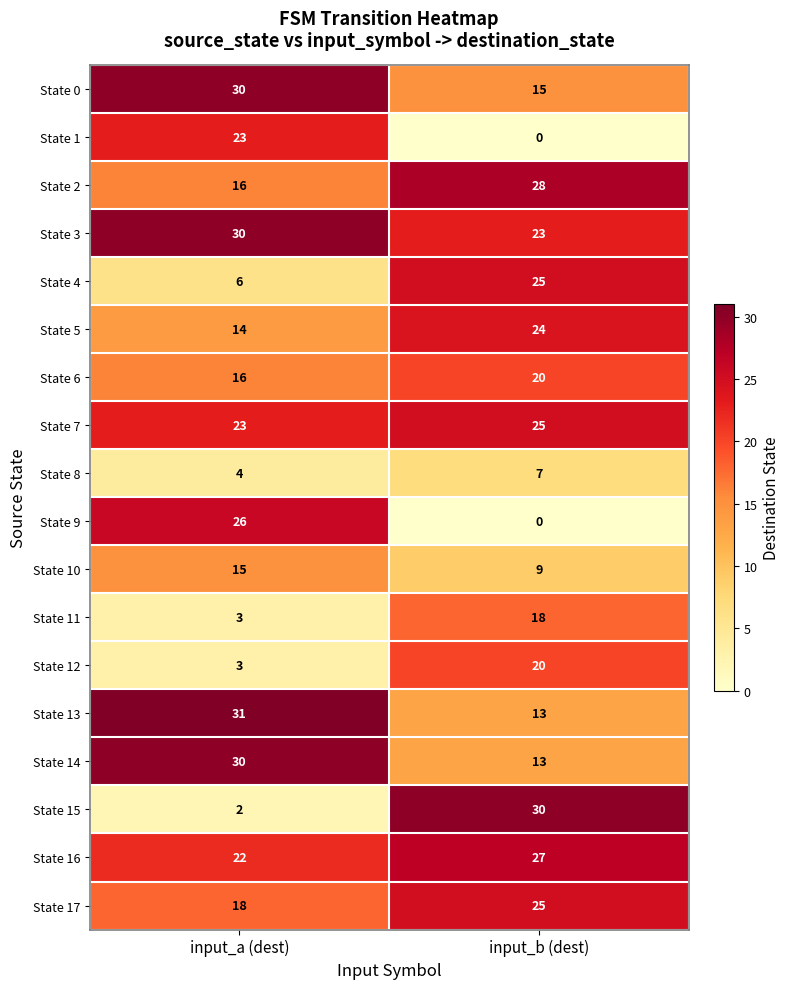

What is the difference between the highest and lowest values at input_a (dest)?

29